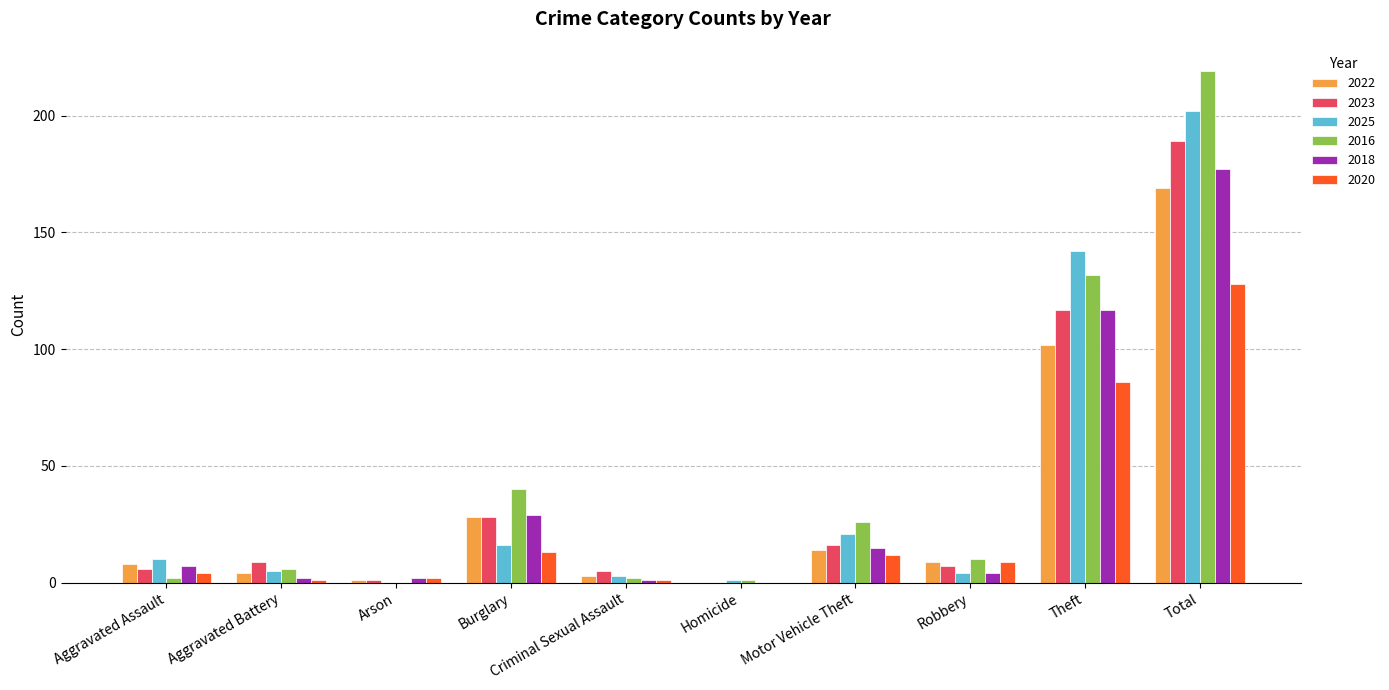

Count the number of categories in the chart.

10